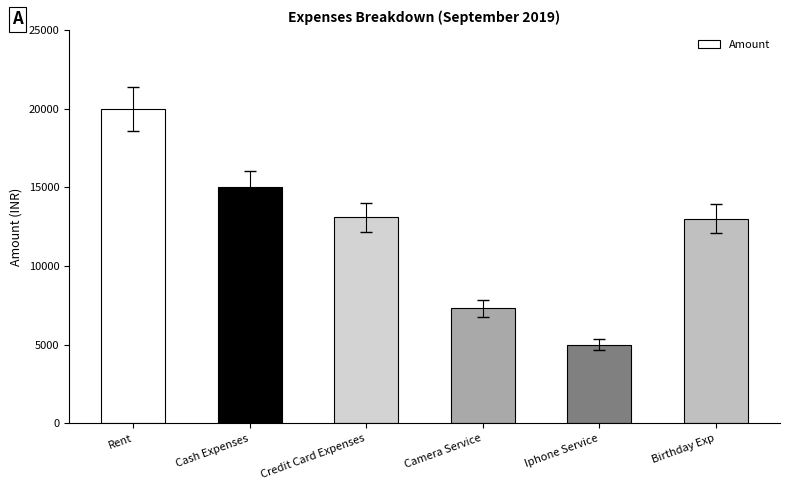

Is it true that the value at Camera Service is 12061?

False